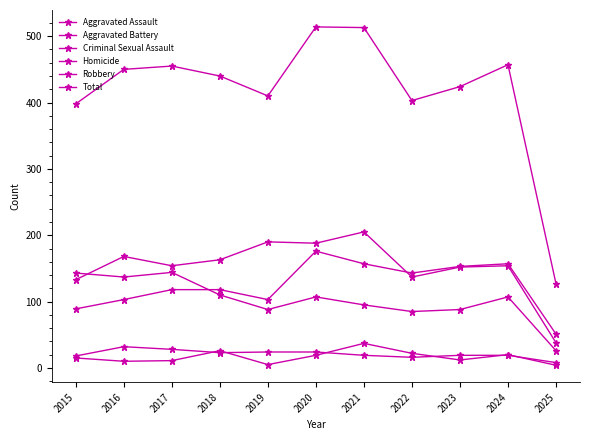

How many data points in Aggravated Battery are less than 154?

4